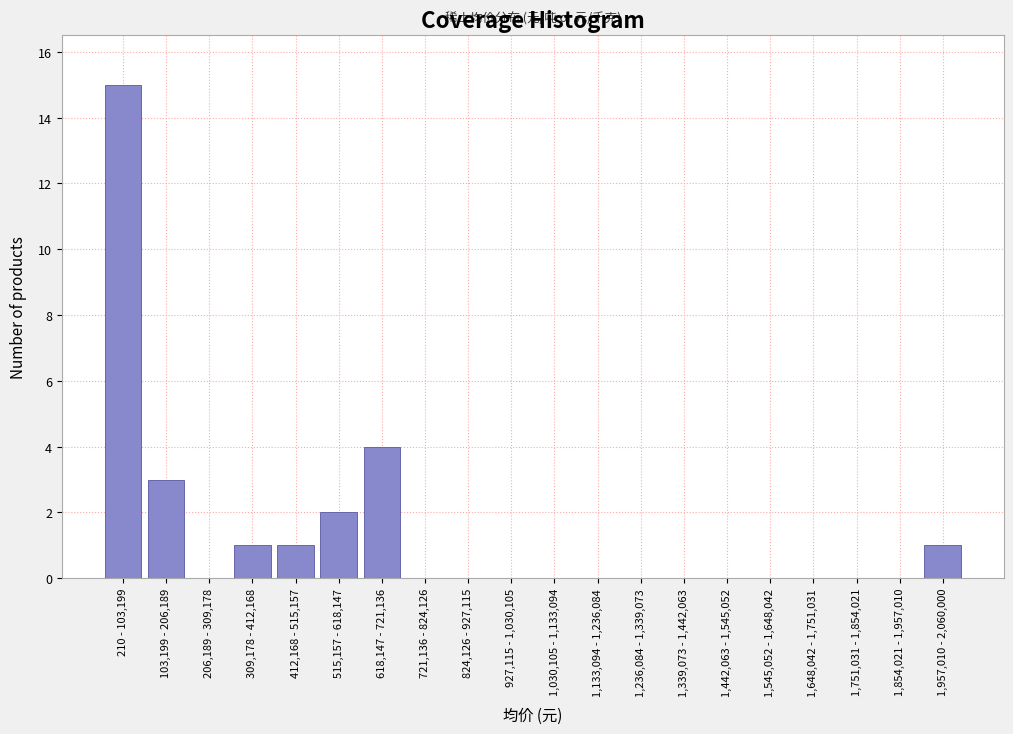

Reading left to right, what are all the values shown in this chart?

210 - 103,199=15	103,199 - 206,189=3	206,189 - 309,178=0	309,178 - 412,168=1	412,168 - 515,157=1	515,157 - 618,147=2	618,147 - 721,136=4	721,136 - 824,126=0	824,126 - 927,115=0	927,115 - 1,030,105=0	1,030,105 - 1,133,094=0	1,133,094 - 1,236,084=0	1,236,084 - 1,339,073=0	1,339,073 - 1,442,063=0	1,442,063 - 1,545,052=0	1,545,052 - 1,648,042=0	1,648,042 - 1,751,031=0	1,751,031 - 1,854,021=0	1,854,021 - 1,957,010=0	1,957,010 - 2,060,000=1